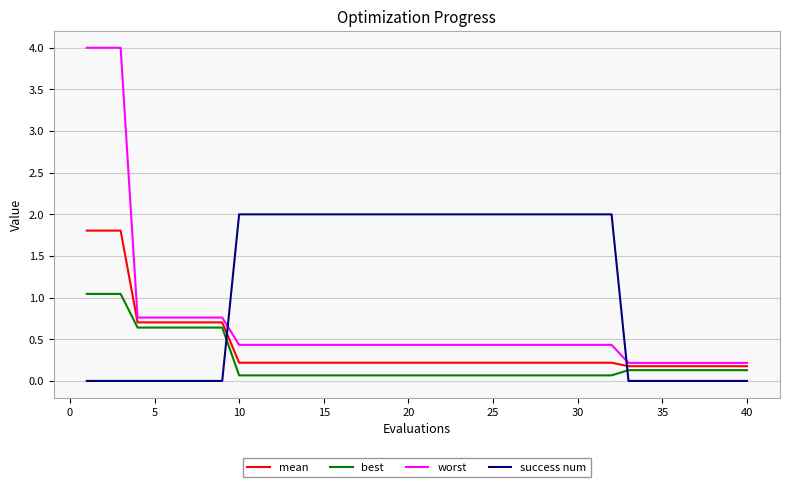

Which series ends up on top after the final intersection of success num and best?

best